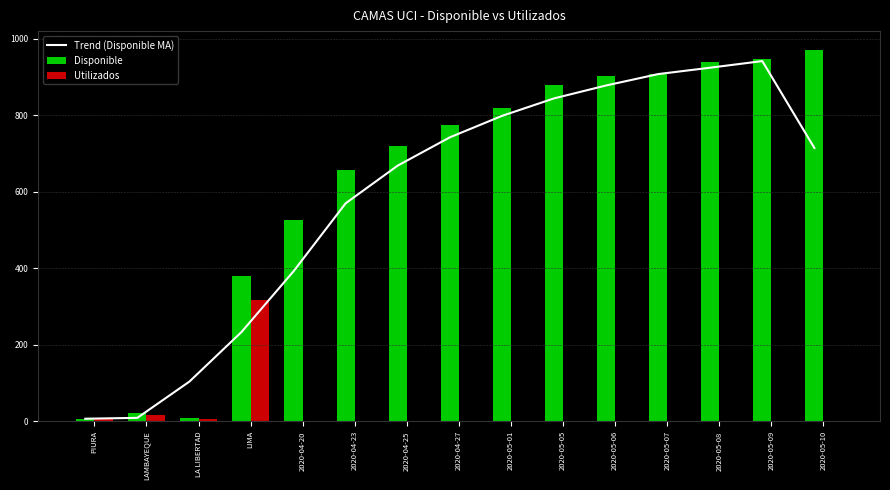

Is it true that Utilizados equals 0.0 at 2020-04-27?

True